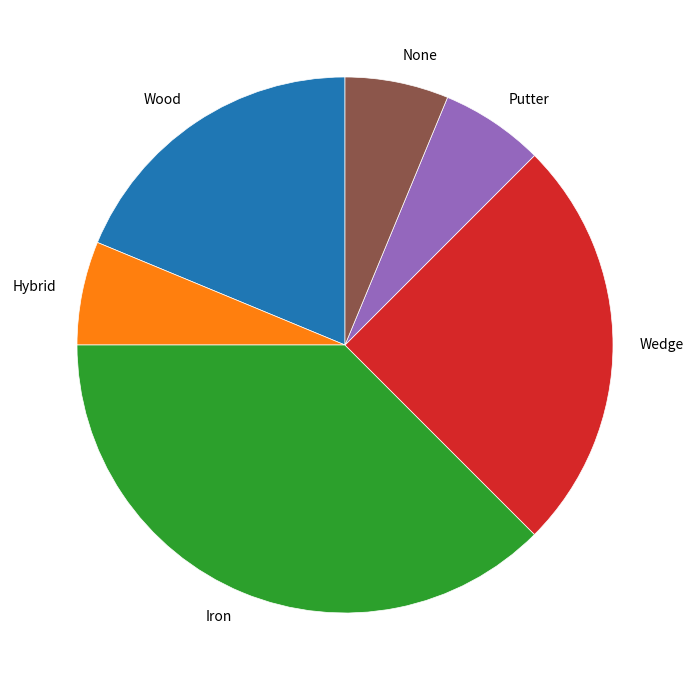

Is there a majority slice in this chart?

No